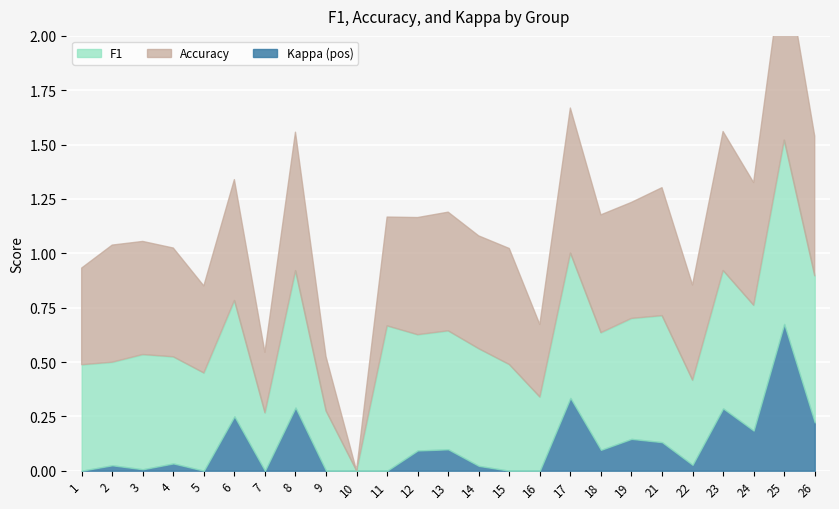

What is the total value across all series at 26?

1.5